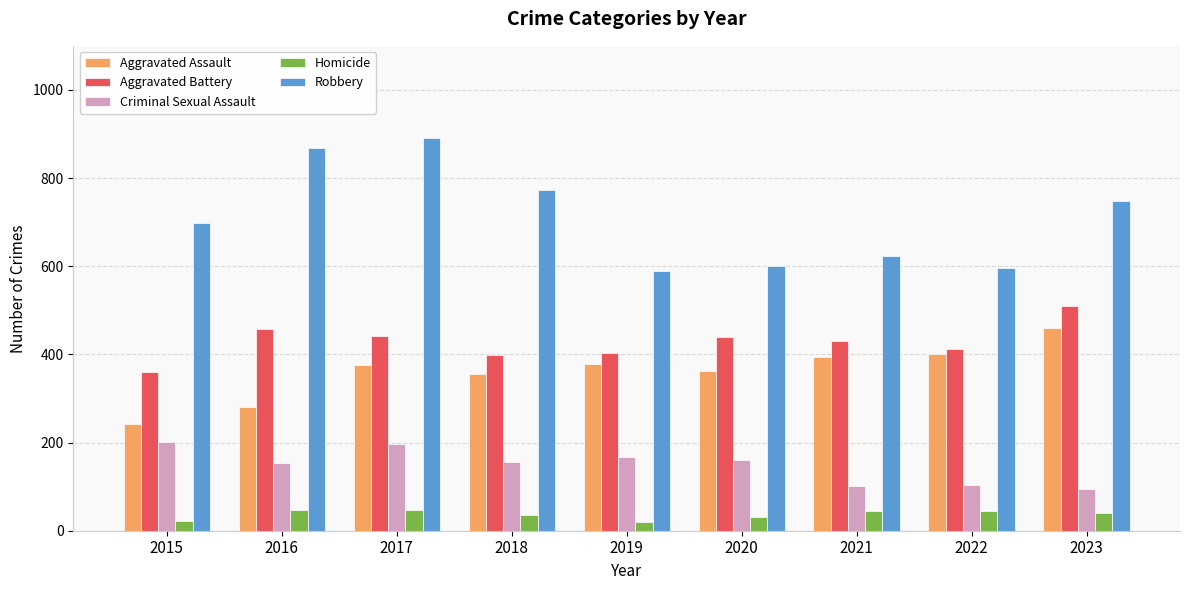

Are the bars grouped side by side (vs. stacked)?

Yes